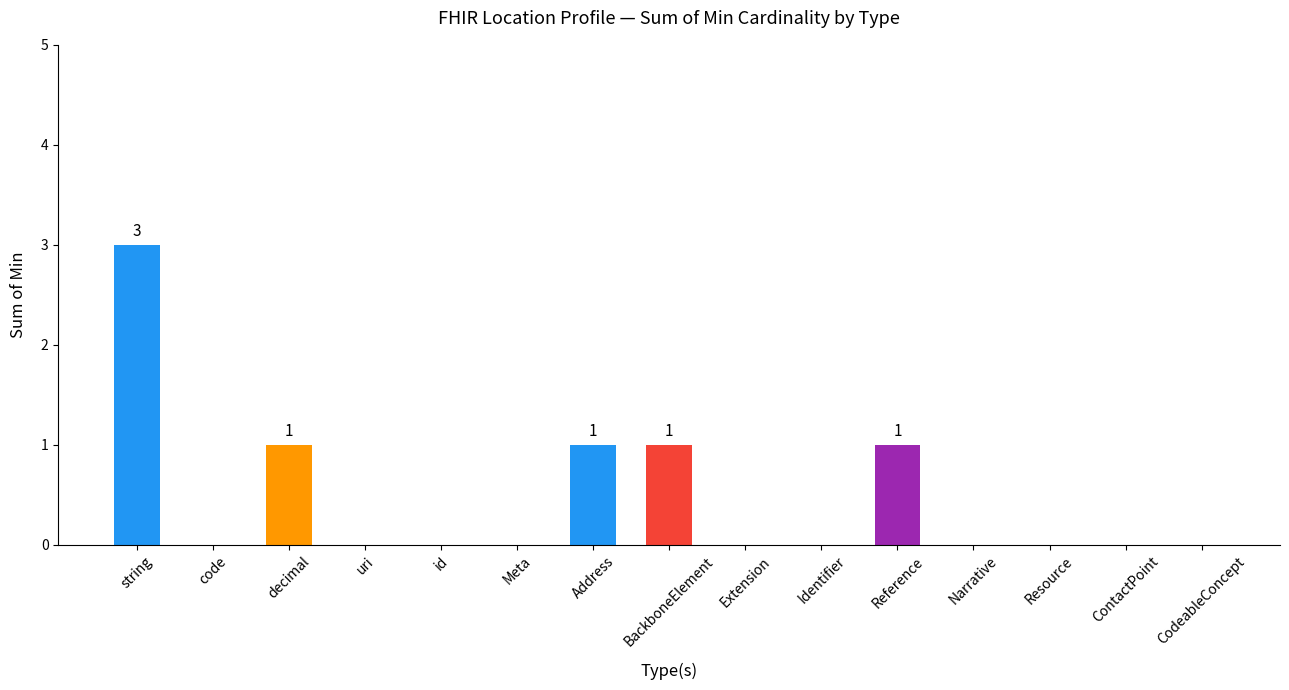

Reading right to left, what are all the values shown in this chart?

CodeableConcept=0	ContactPoint=0	Resource=0	Narrative=0	Reference=1	Identifier=0	Extension=0	BackboneElement=1	Address=1	Meta=0	id=0	uri=0	decimal=1	code=0	string=3